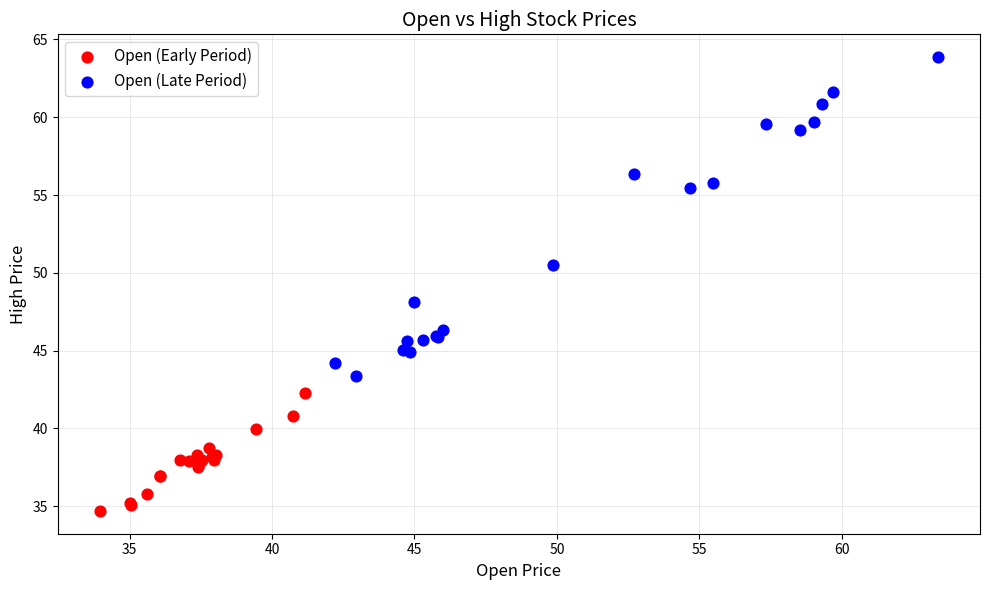

Which series reaches the maximum Y coordinate?

Open (Late Period)